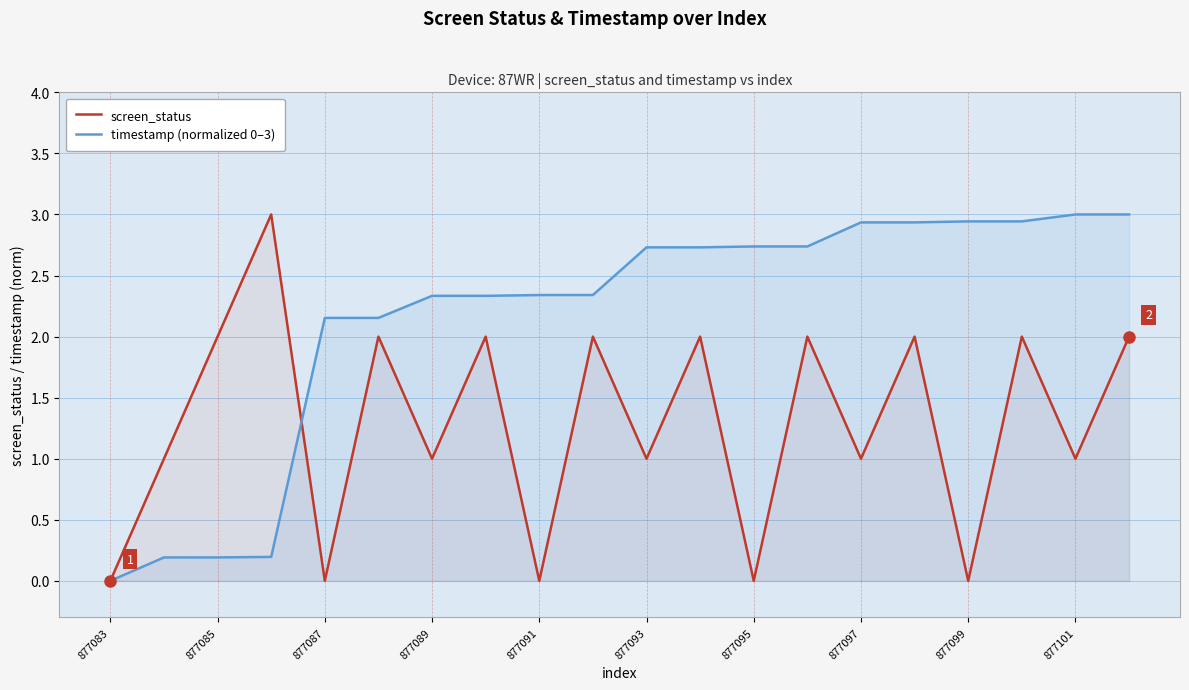

At 877099, list the series in order from smallest to largest.

screen_status, timestamp (normalized 0–3)